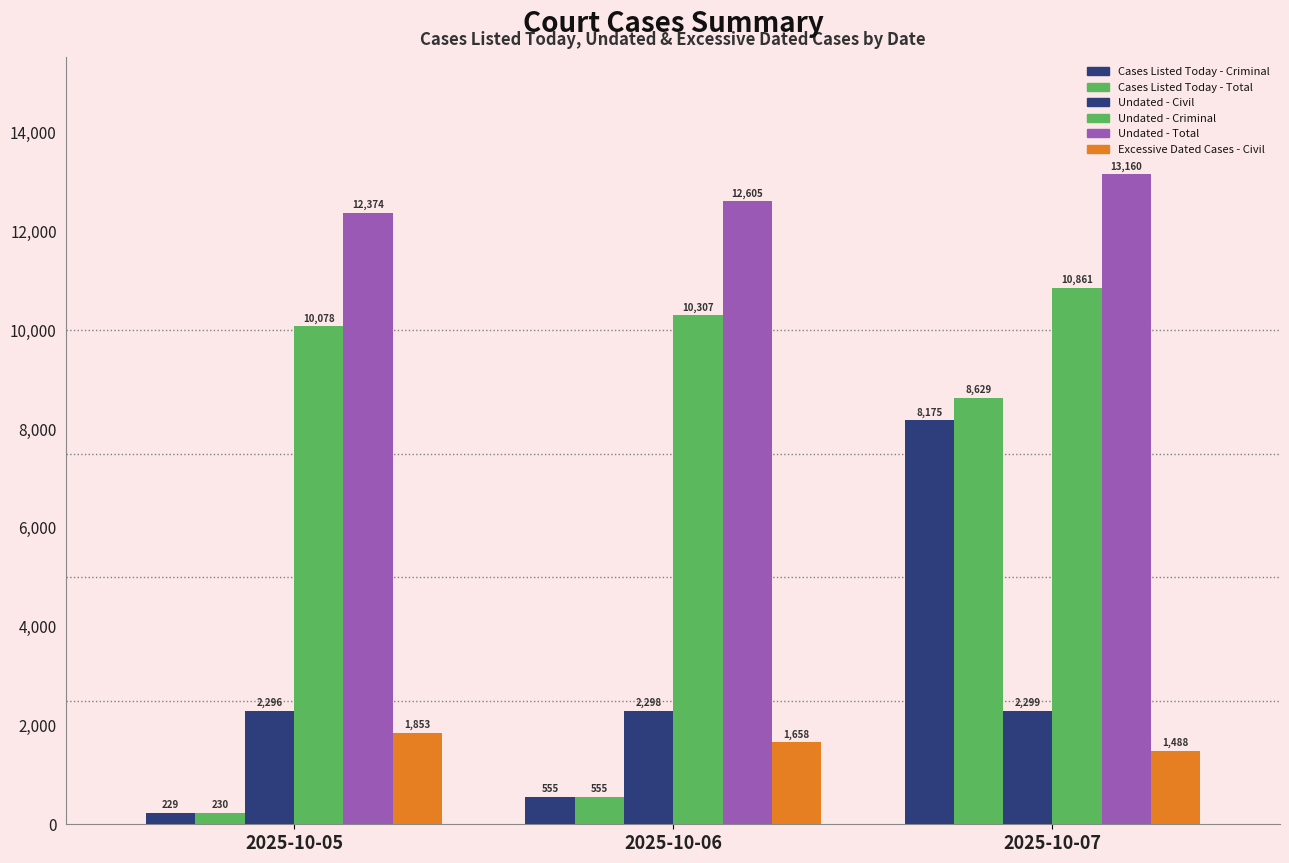

At how many categories does at least one series exceed 5441?

3